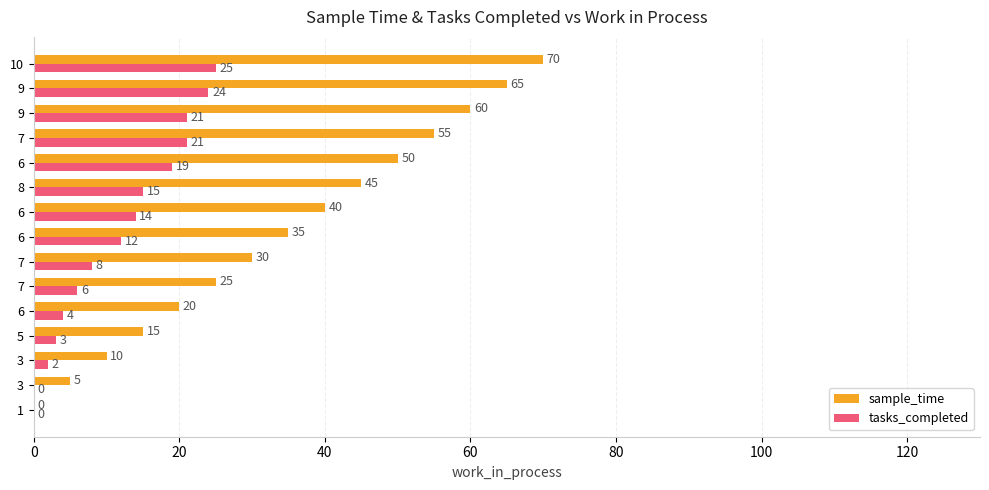

How many categories are shown in the chart?

15